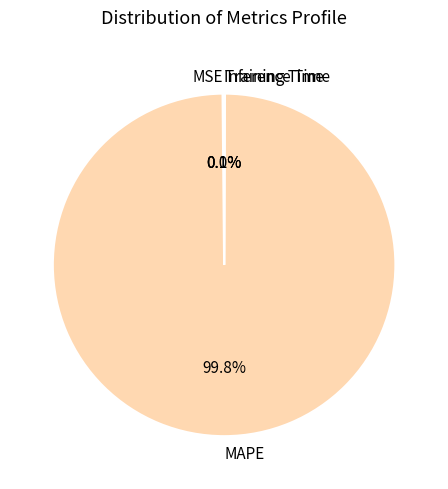

Which slice is the largest?

MAPE